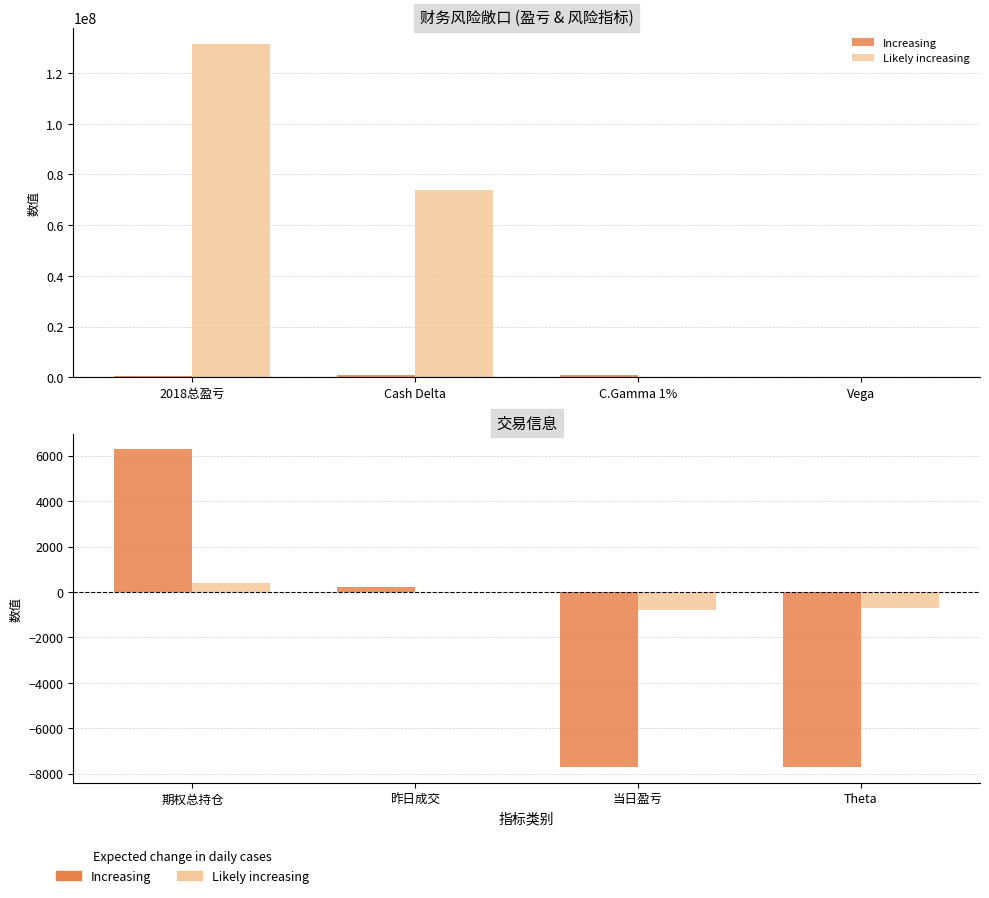

What is the label of the 4th bar from the right?

期权总持仓